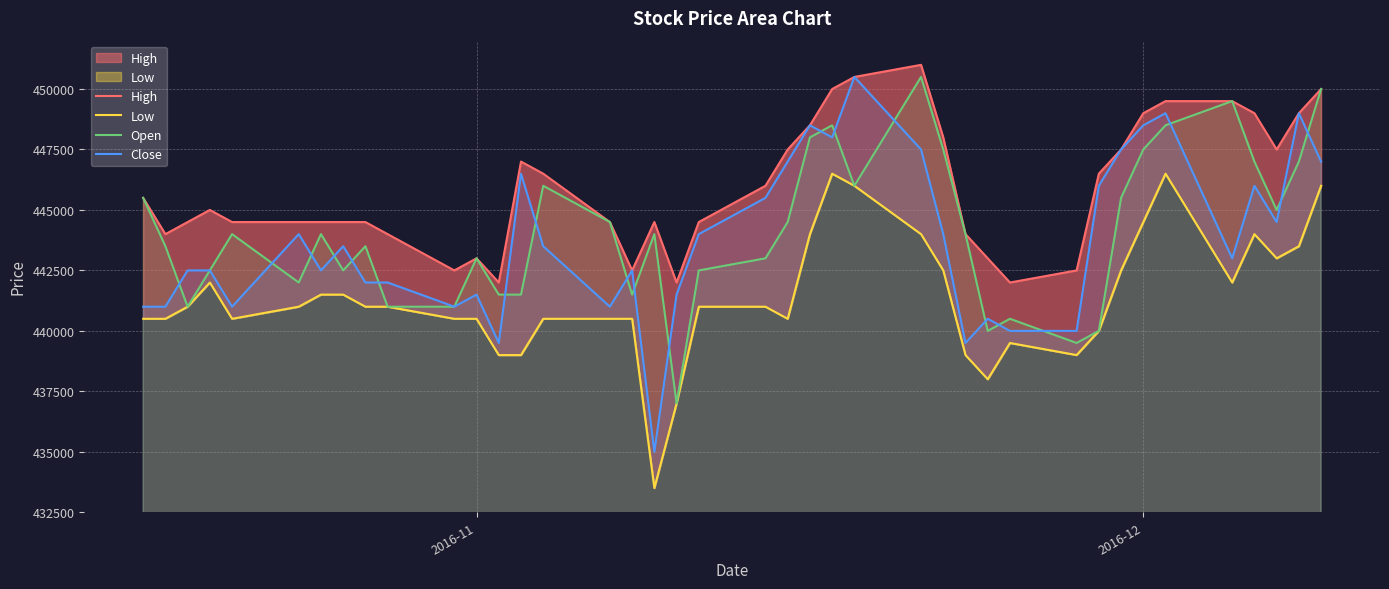

The value of Close at 2016-12 is 593381. True or false?

False